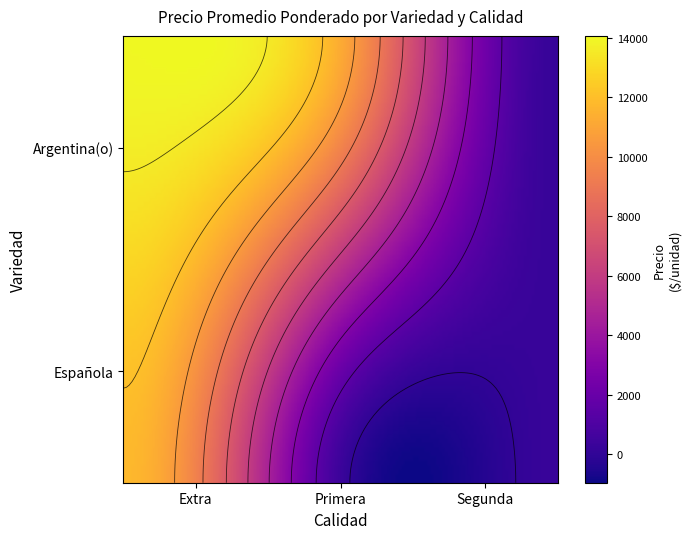

True or false: Española has a value of 250 at Segunda.

True